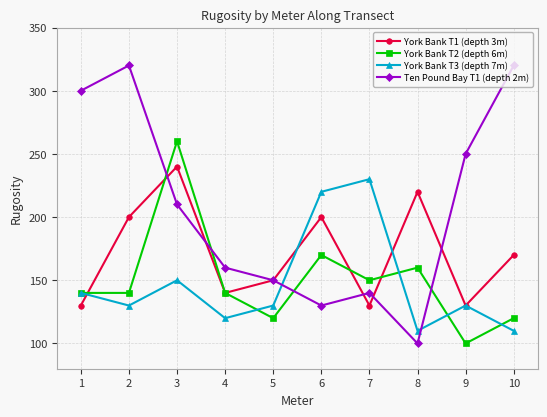

What is the sum of the York Bank T1 (depth 3m) values at 3 and 2?

440